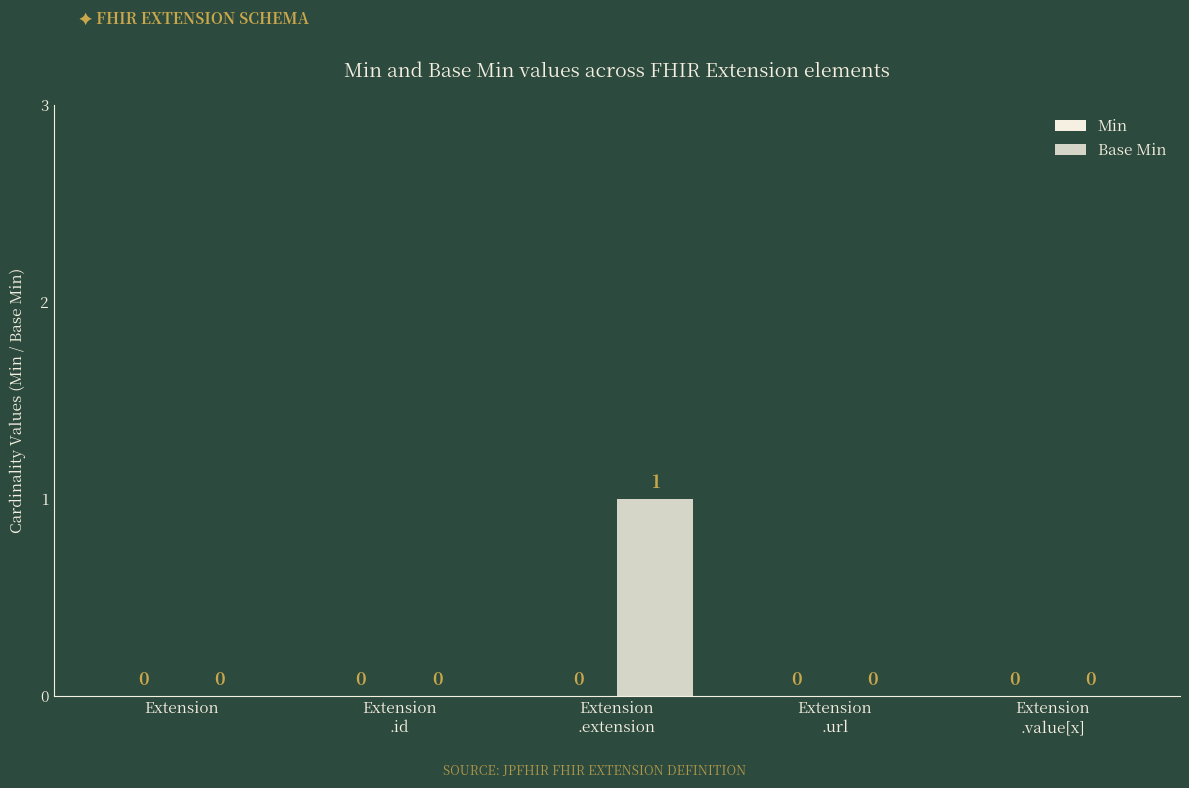

How many positive values are there?

1